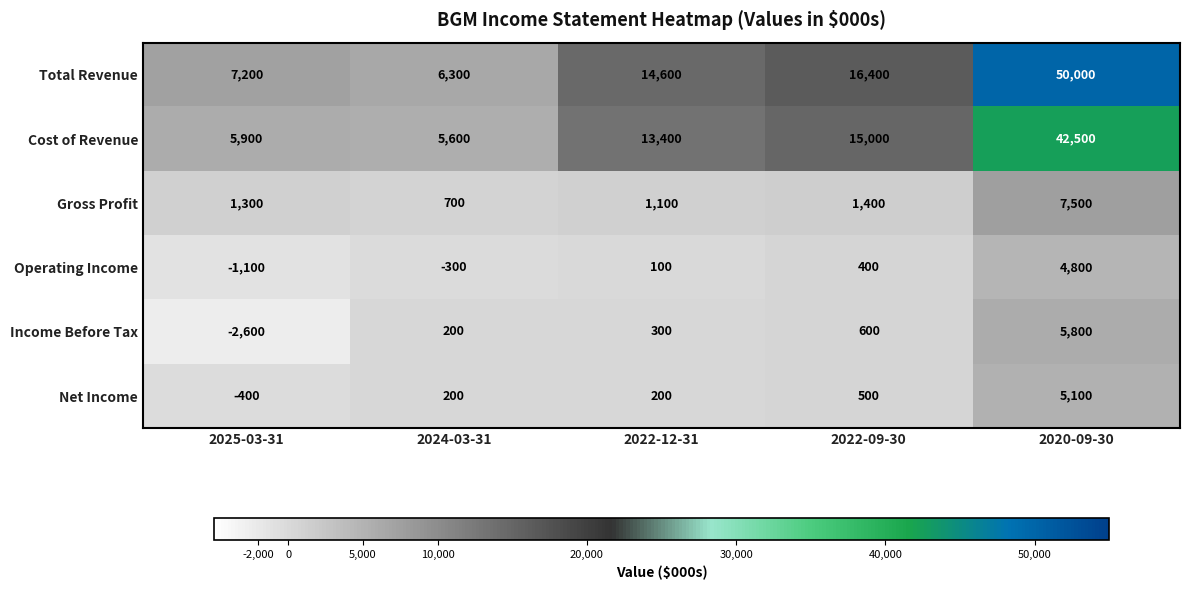

What is the difference between the Total Revenue values at 2022-09-30 and 2025-03-31?

9200